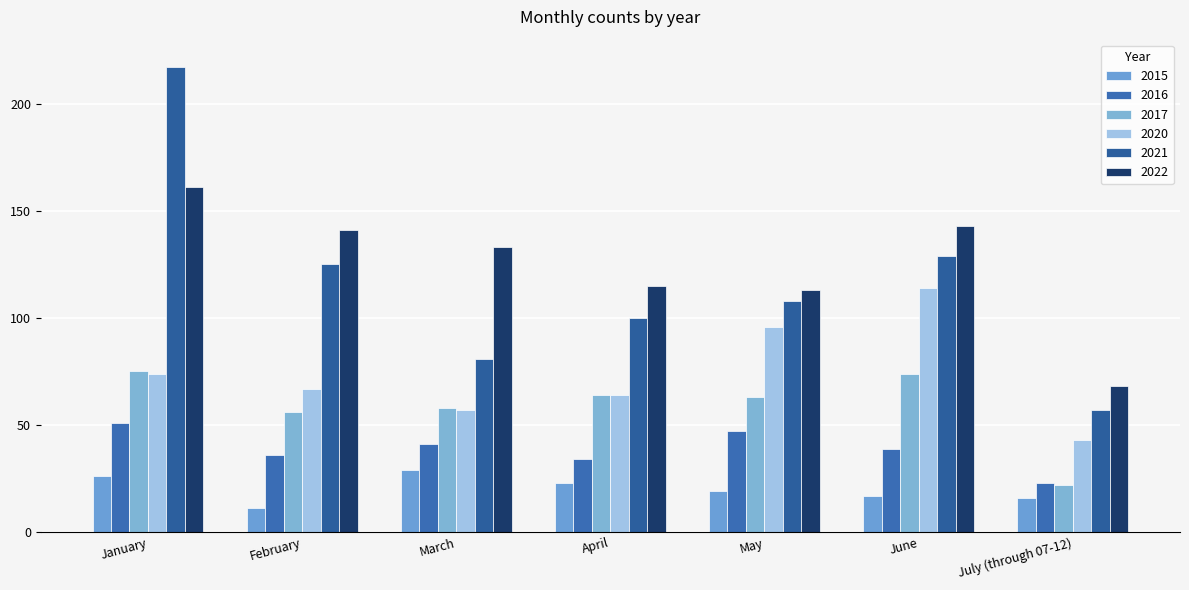

Reading left to right, transcribe all the data shown in this chart.

2015: January=26	February=11	March=29	April=23	May=19	June=17	July (through 07-12)=16
2016: January=51	February=36	March=41	April=34	May=47	June=39	July (through 07-12)=23
2017: January=75	February=56	March=58	April=64	May=63	June=74	July (through 07-12)=22
2020: January=74	February=67	March=57	April=64	May=96	June=114	July (through 07-12)=43
2021: January=217	February=125	March=81	April=100	May=108	June=129	July (through 07-12)=57
2022: January=161	February=141	March=133	April=115	May=113	June=143	July (through 07-12)=68